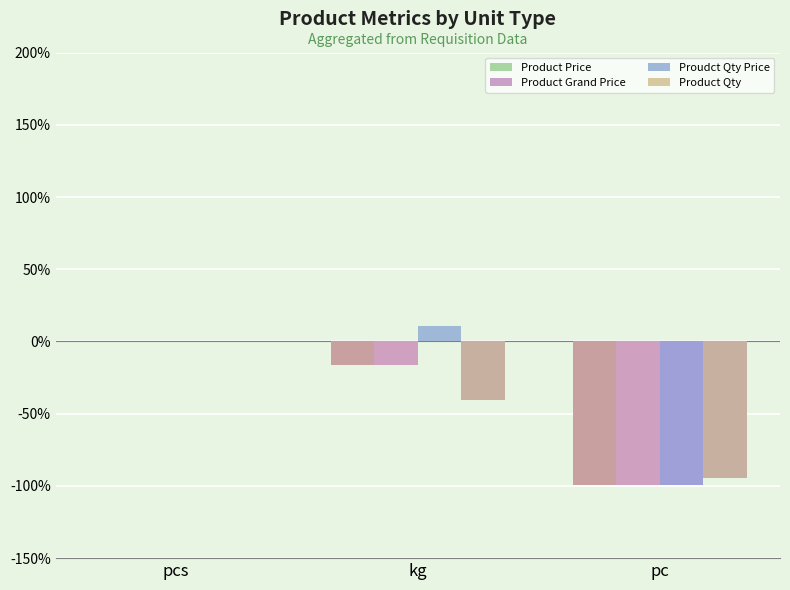

At which label is Proudct Qty Price closest to -44?

pcs